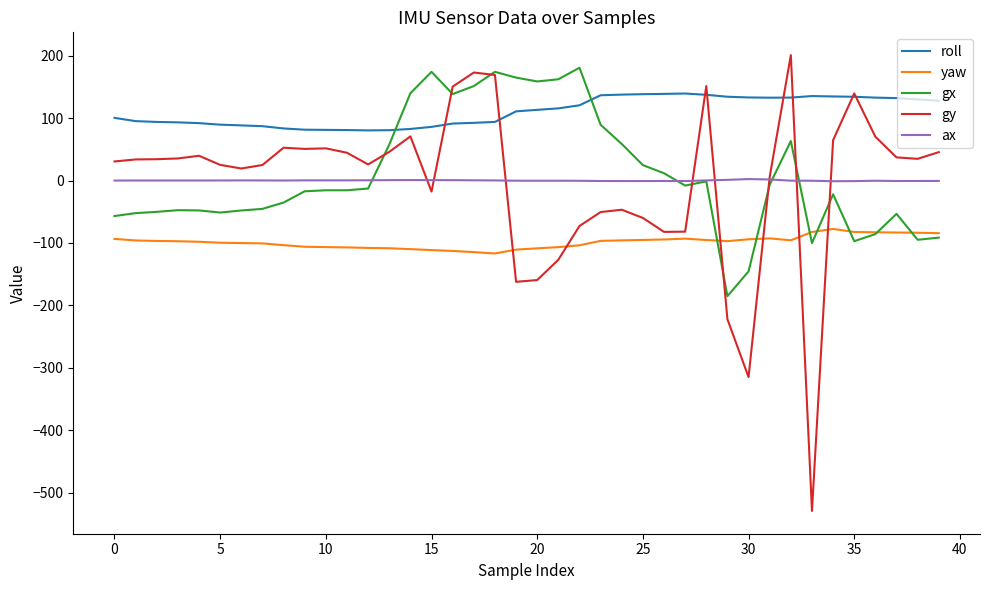

Which series has the largest range (max minus min)?

gy